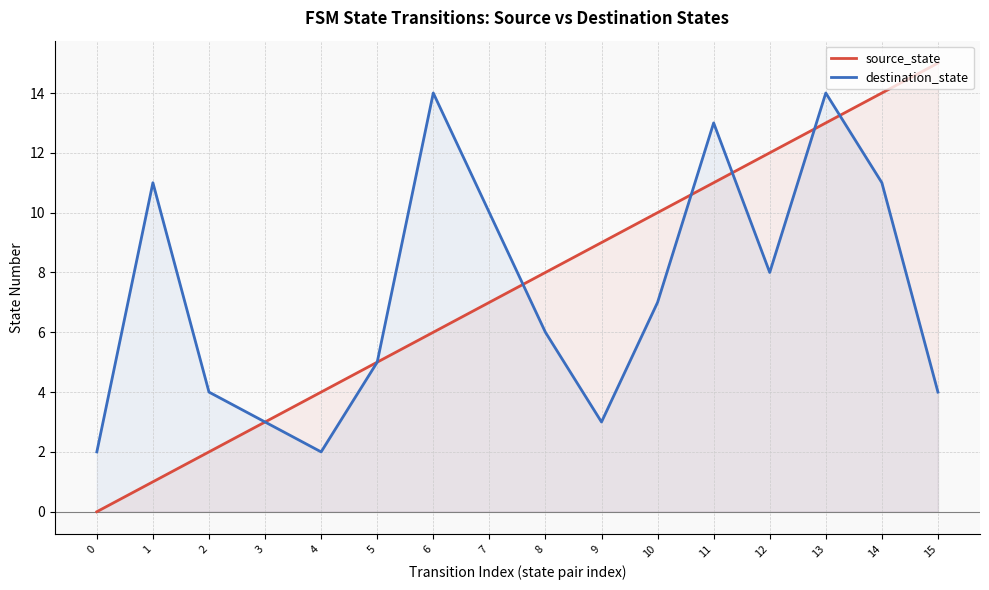

Which series ends up on top after the final intersection of destination_state and source_state?

source_state